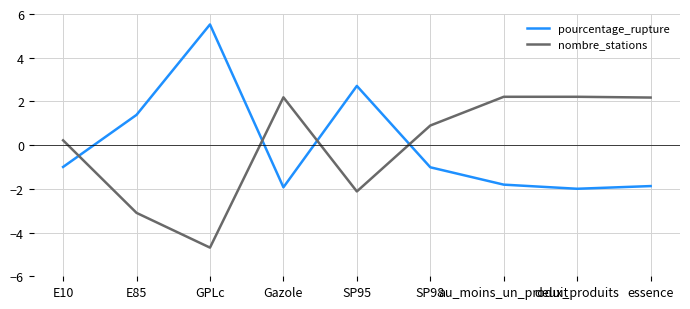

What position from the right is Gazole?

6